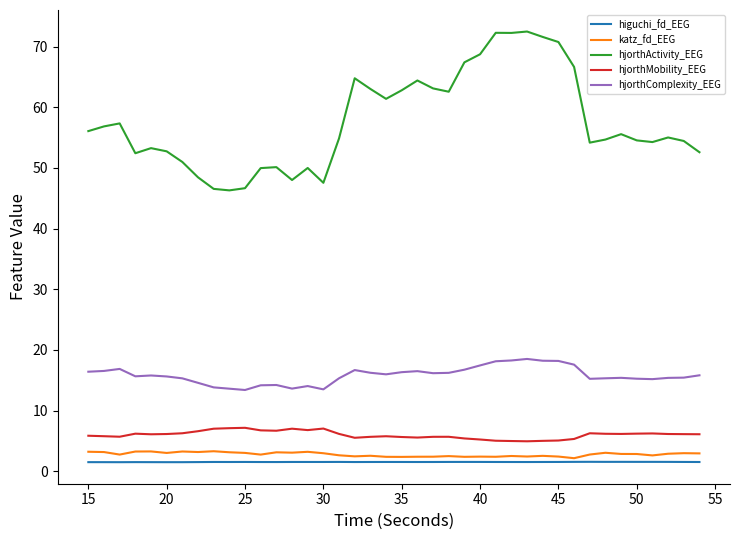

True or false: katz_fd_EEG and hjorthMobility_EEG intersect in this chart.

False